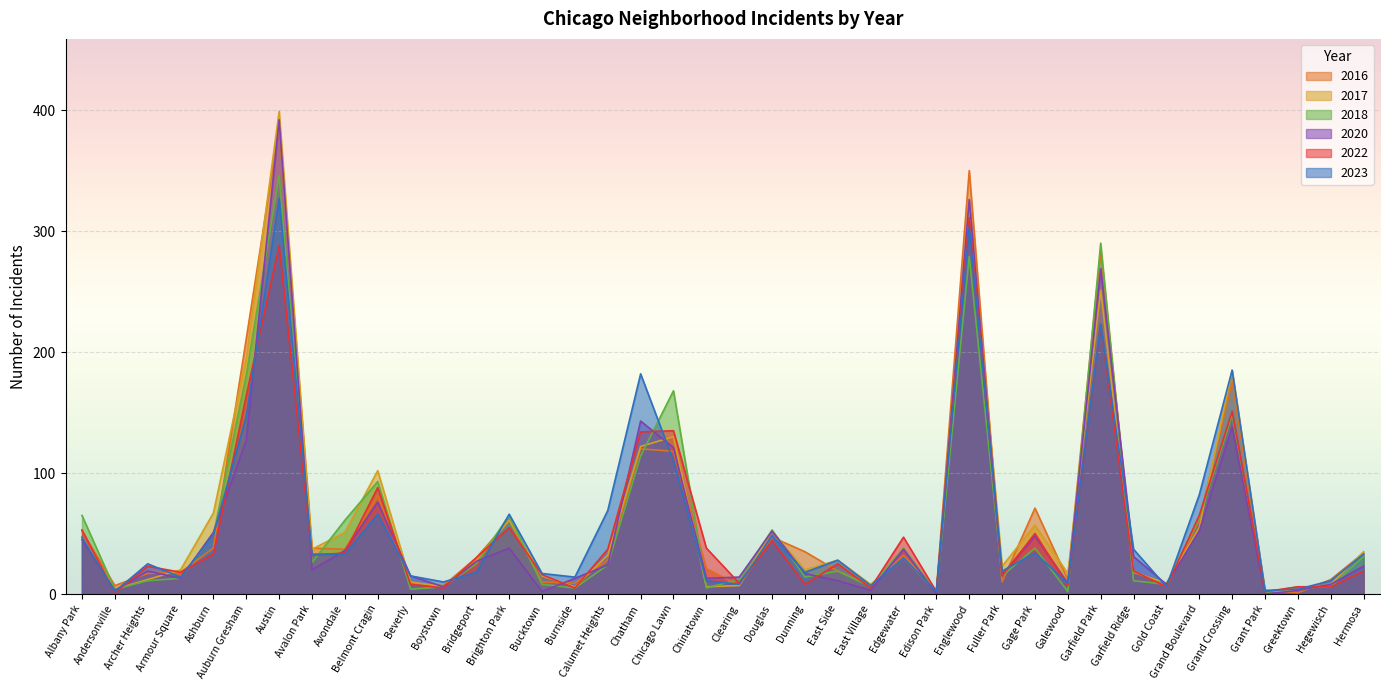

Reading left to right, transcribe all the data shown in this chart.

2022: Albany Park=53	Andersonville=1	Archer Heights=23	Armour Square=18	Ashburn=33	Auburn Gresham=164	Austin=288	Avalon Park=32	Avondale=34	Belmont Cragin=88	Beverly=8	Boystown=5	Bridgeport=30	Brighton Park=55	Bucktown=16	Burnside=5	Calumet Heights=37	Chatham=134	Chicago Lawn=135	Chinatown=38	Clearing=9	Douglas=44	Dunning=8	East Side=25	East Village=5	Edgewater=47	Edison Park=2	Englewood=311	Fuller Park=15	Gage Park=50	Galewood=7	Garfield Park=223	Garfield Ridge=19	Gold Coast=6	Grand Boulevard=65	Grand Crossing=151	Grant Park=2	Greektown=6	Hegewisch=6	Hermosa=19
2016: Albany Park=52	Andersonville=7	Archer Heights=17	Armour Square=18	Ashburn=38	Auburn Gresham=211	Austin=386	Avalon Park=38	Avondale=37	Belmont Cragin=81	Beverly=9	Boystown=7	Bridgeport=30	Brighton Park=61	Bucktown=10	Burnside=9	Calumet Heights=28	Chatham=120	Chicago Lawn=118	Chinatown=21	Clearing=7	Douglas=47	Dunning=35	East Side=19	East Village=7	Edgewater=32	Edison Park=3	Englewood=350	Fuller Park=10	Gage Park=71	Galewood=12	Garfield Park=284	Garfield Ridge=19	Gold Coast=6	Grand Boulevard=61	Grand Crossing=175	Grant Park=3	Greektown=1	Hegewisch=12	Hermosa=34
2017: Albany Park=47	Andersonville=4	Archer Heights=12	Armour Square=20	Ashburn=67	Auburn Gresham=195	Austin=399	Avalon Park=37	Avondale=51	Belmont Cragin=102	Beverly=10	Boystown=6	Bridgeport=28	Brighton Park=61	Bucktown=15	Burnside=6	Calumet Heights=32	Chatham=122	Chicago Lawn=130	Chinatown=6	Clearing=7	Douglas=52	Dunning=20	East Side=28	East Village=8	Edgewater=30	Edison Park=2	Englewood=324	Fuller Park=23	Gage Park=57	Galewood=17	Garfield Park=251	Garfield Ridge=18	Gold Coast=9	Grand Boulevard=55	Grand Crossing=185	Grant Park=2	Greektown=3	Hegewisch=8	Hermosa=35
2018: Albany Park=65	Andersonville=4	Archer Heights=11	Armour Square=13	Ashburn=49	Auburn Gresham=181	Austin=346	Avalon Park=26	Avondale=61	Belmont Cragin=93	Beverly=4	Boystown=6	Bridgeport=25	Brighton Park=65	Bucktown=8	Burnside=5	Calumet Heights=24	Chatham=114	Chicago Lawn=168	Chinatown=5	Clearing=12	Douglas=53	Dunning=14	East Side=19	East Village=6	Edgewater=38	Edison Park=1	Englewood=279	Fuller Park=15	Gage Park=38	Galewood=2	Garfield Park=290	Garfield Ridge=11	Gold Coast=8	Grand Boulevard=63	Grand Crossing=148	Grant Park=1	Greektown=6	Hegewisch=6	Hermosa=31
2023: Albany Park=47	Andersonville=2	Archer Heights=25	Armour Square=14	Ashburn=49	Auburn Gresham=147	Austin=327	Avalon Park=33	Avondale=33	Belmont Cragin=66	Beverly=15	Boystown=10	Bridgeport=18	Brighton Park=66	Bucktown=17	Burnside=14	Calumet Heights=69	Chatham=182	Chicago Lawn=110	Chinatown=11	Clearing=8	Douglas=48	Dunning=18	East Side=28	East Village=7	Edgewater=30	Edison Park=2	Englewood=304	Fuller Park=19	Gage Park=34	Galewood=9	Garfield Park=223	Garfield Ridge=37	Gold Coast=6	Grand Boulevard=82	Grand Crossing=185	Grant Park=3	Greektown=4	Hegewisch=11	Hermosa=33
2020: Albany Park=45	Andersonville=3	Archer Heights=19	Armour Square=13	Ashburn=51	Auburn Gresham=127	Austin=392	Avalon Park=20	Avondale=36	Belmont Cragin=76	Beverly=15	Boystown=6	Bridgeport=27	Brighton Park=38	Bucktown=2	Burnside=13	Calumet Heights=24	Chatham=143	Chicago Lawn=121	Chinatown=13	Clearing=14	Douglas=52	Dunning=17	East Side=11	East Village=3	Edgewater=37	Edison Park=0	Englewood=326	Fuller Park=16	Gage Park=48	Galewood=9	Garfield Park=269	Garfield Ridge=31	Gold Coast=8	Grand Boulevard=52	Grand Crossing=138	Grant Park=0	Greektown=3	Hegewisch=8	Hermosa=23